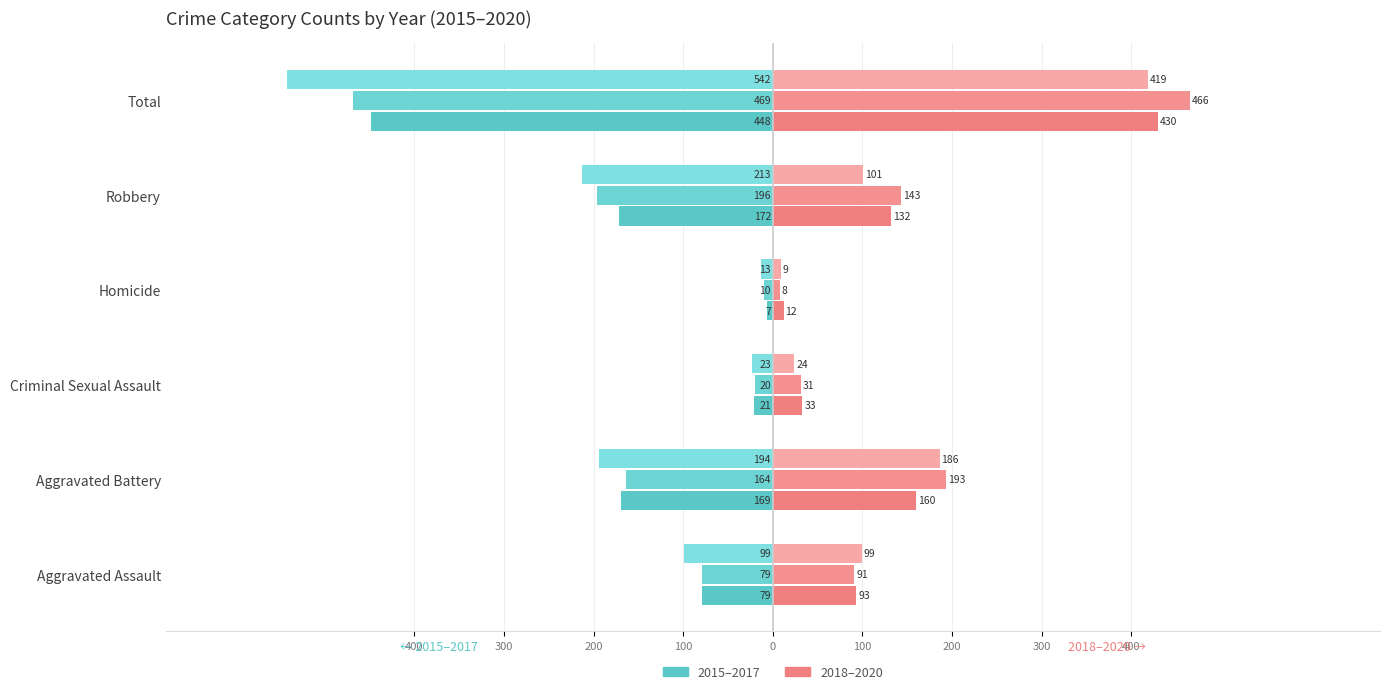

How many groups of bars are there?

6